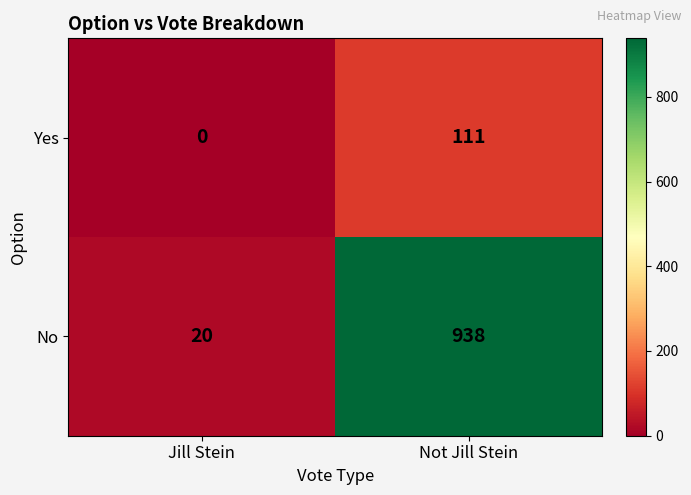

At which label is Yes closest to 55?

Jill Stein